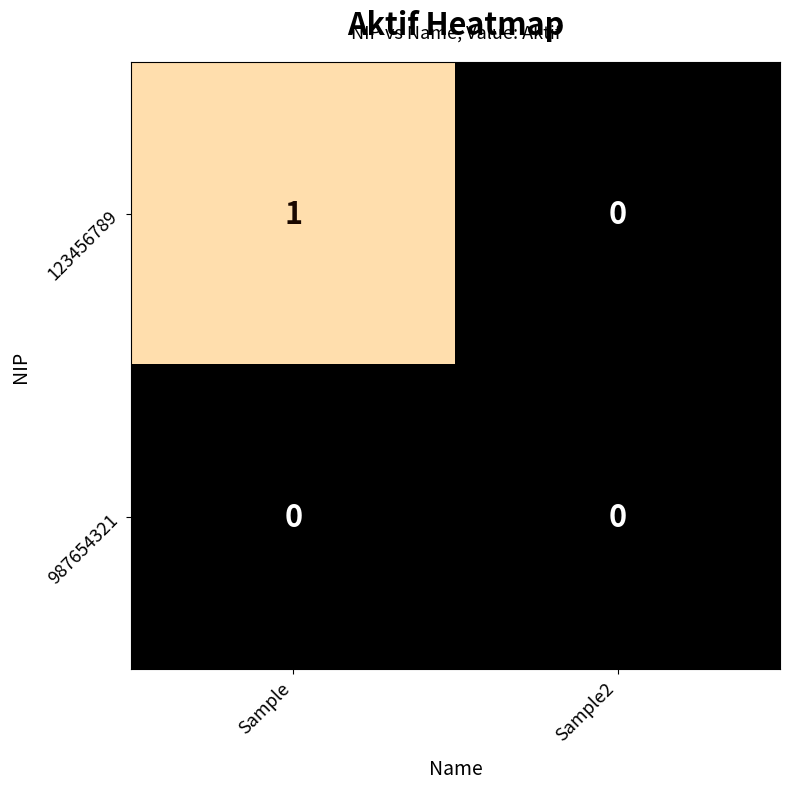

List the series in order of their peak value, highest first.

123456789, 987654321